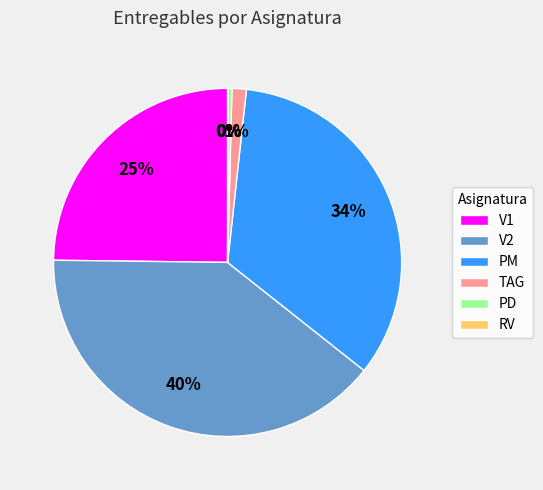

Is it true that TAG is 1% of the pie?

True